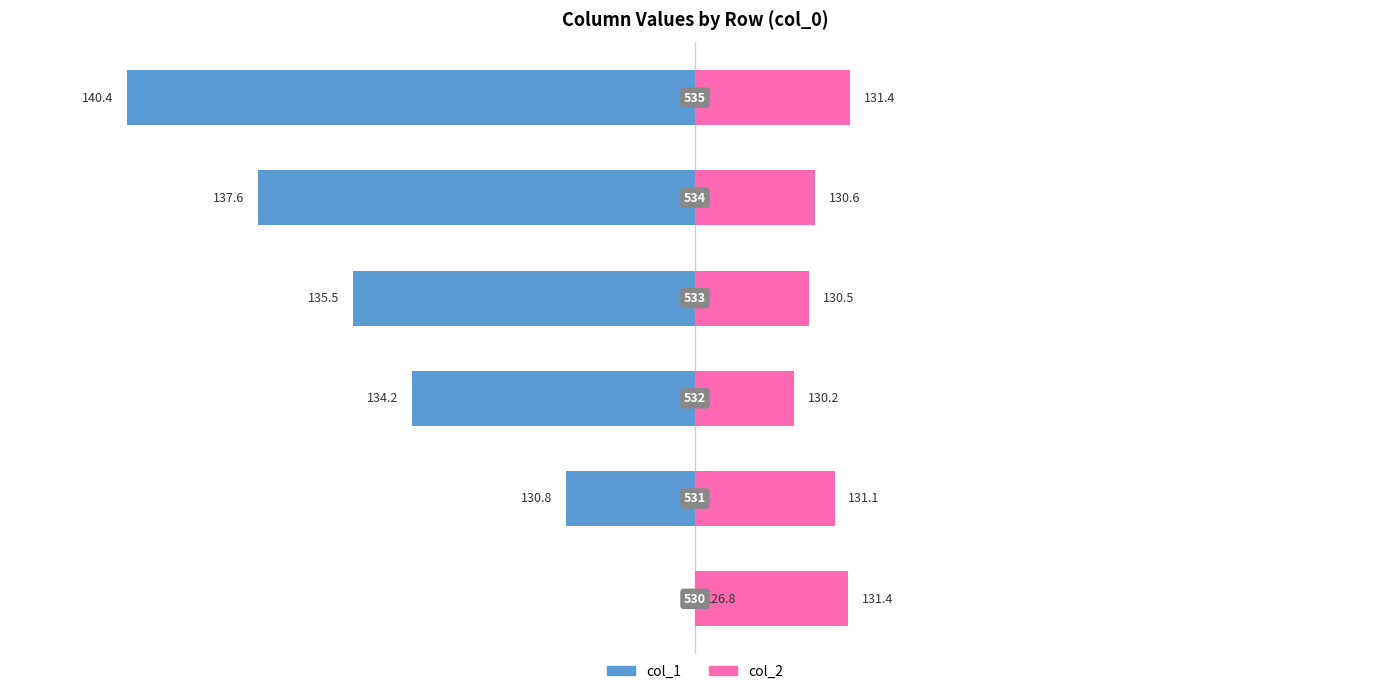

Rank the series at 4 from lowest to highest value.

col_1, col_2